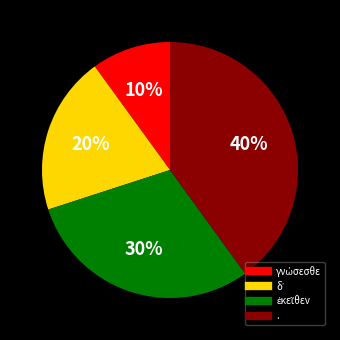

Count the number of slices in the pie.

4